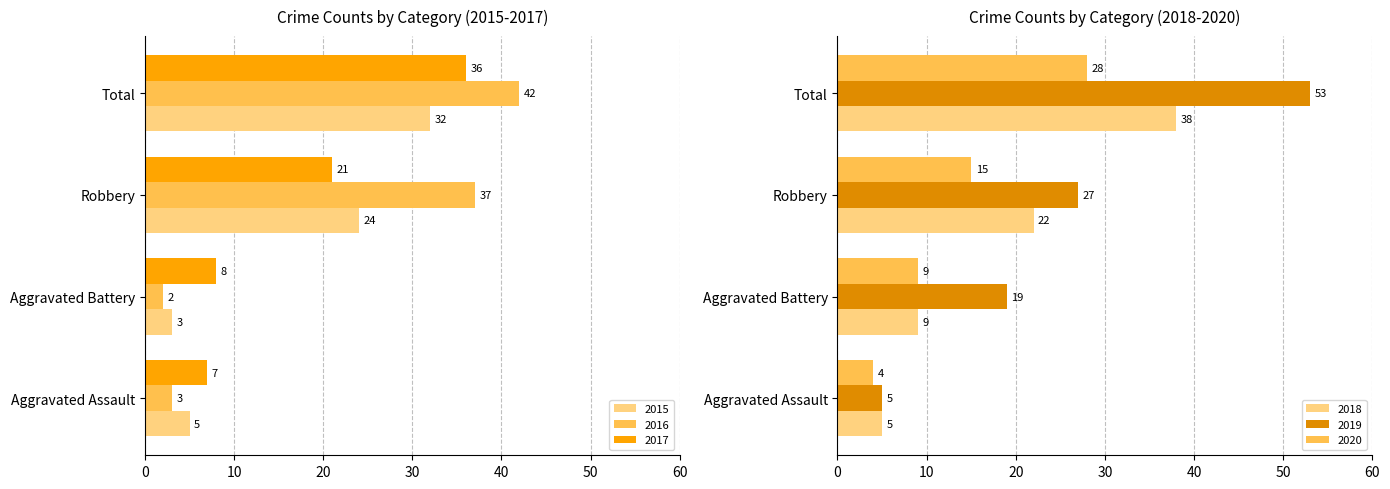

How many groups of bars are there?

4